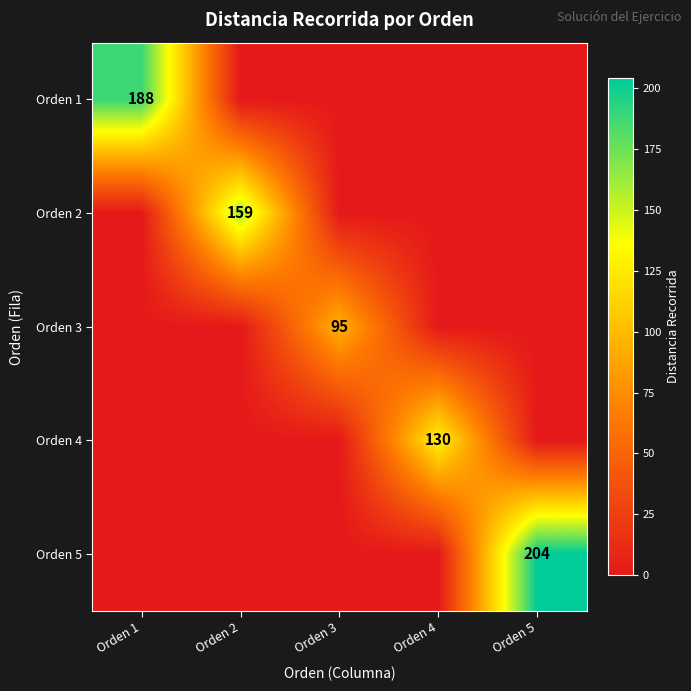

The value of Orden 4 at Orden 4 is 130. True or false?

True